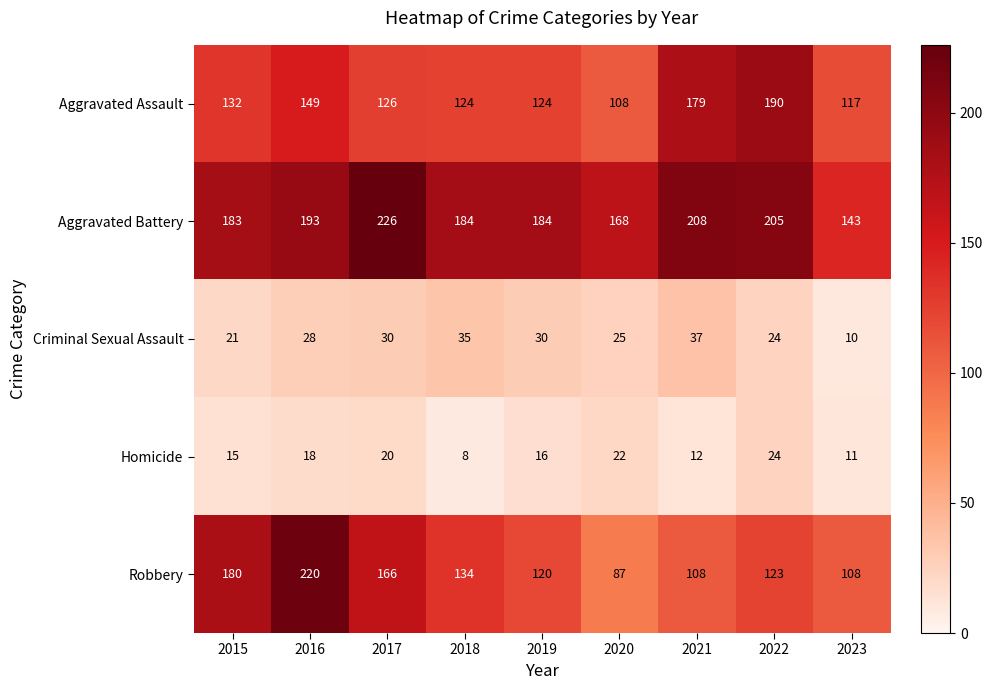

Count the number of data series in this chart.

5